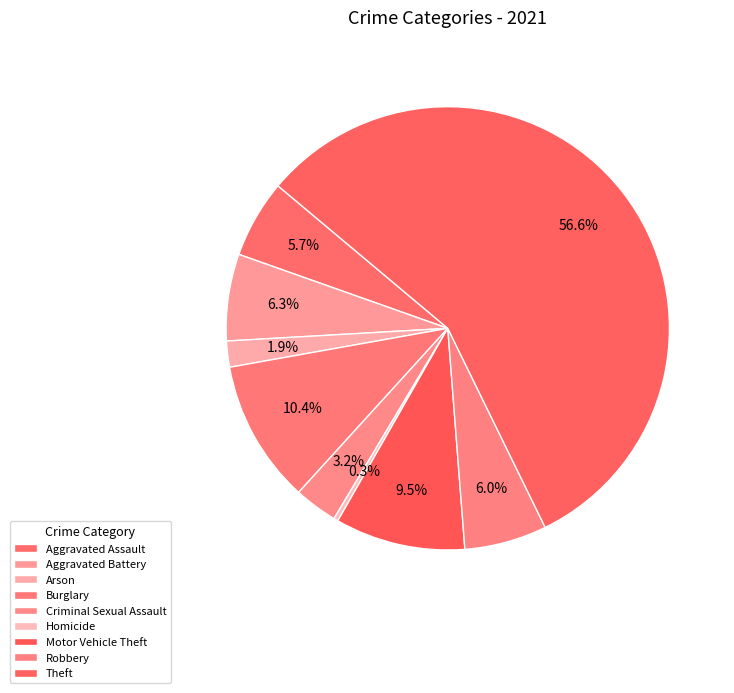

What is the smallest slice in the pie chart?

Homicide